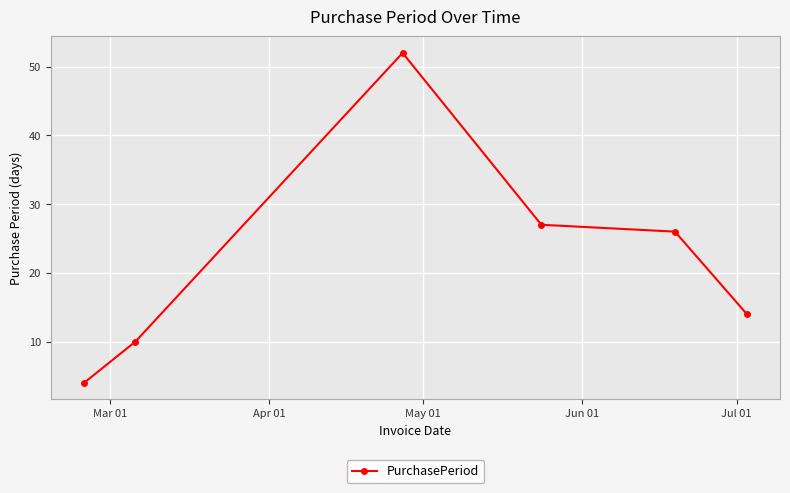

True or false: the data has more than 2 interior local peaks.

False